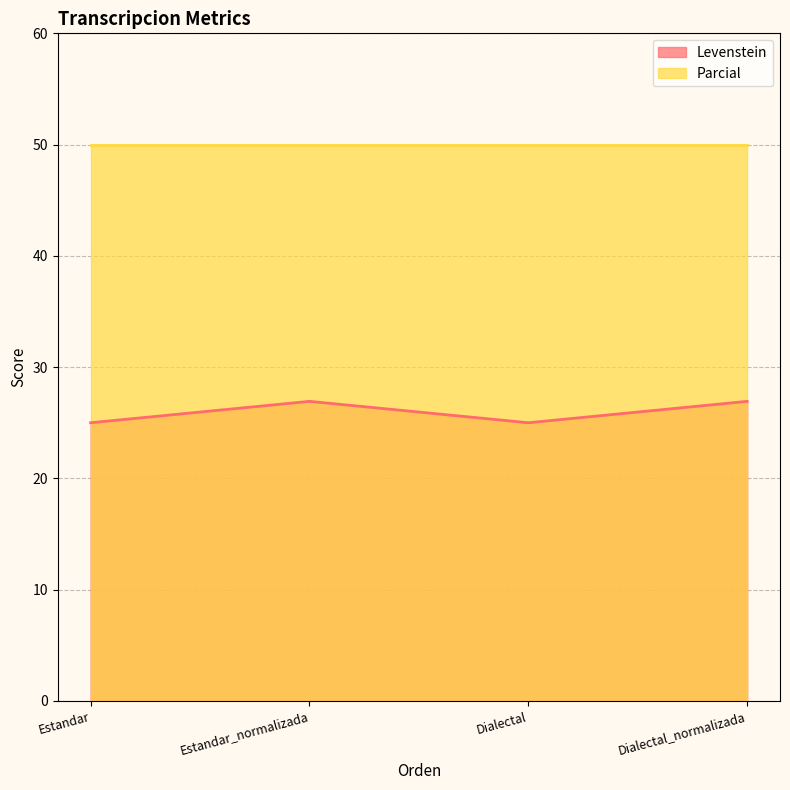

How many lines are shown in the chart?

2